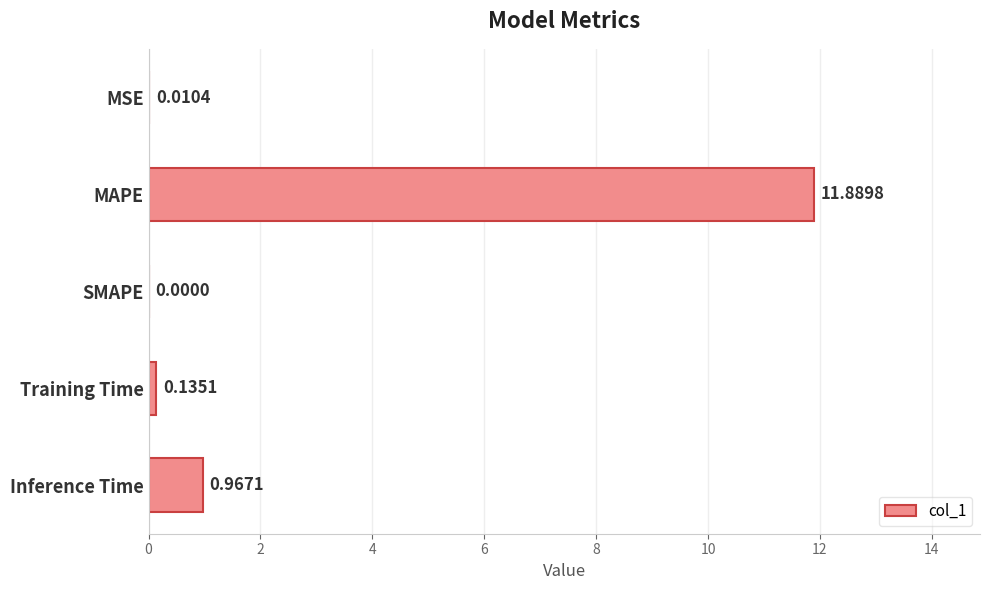

At which label is the value closest to 5?

Inference Time